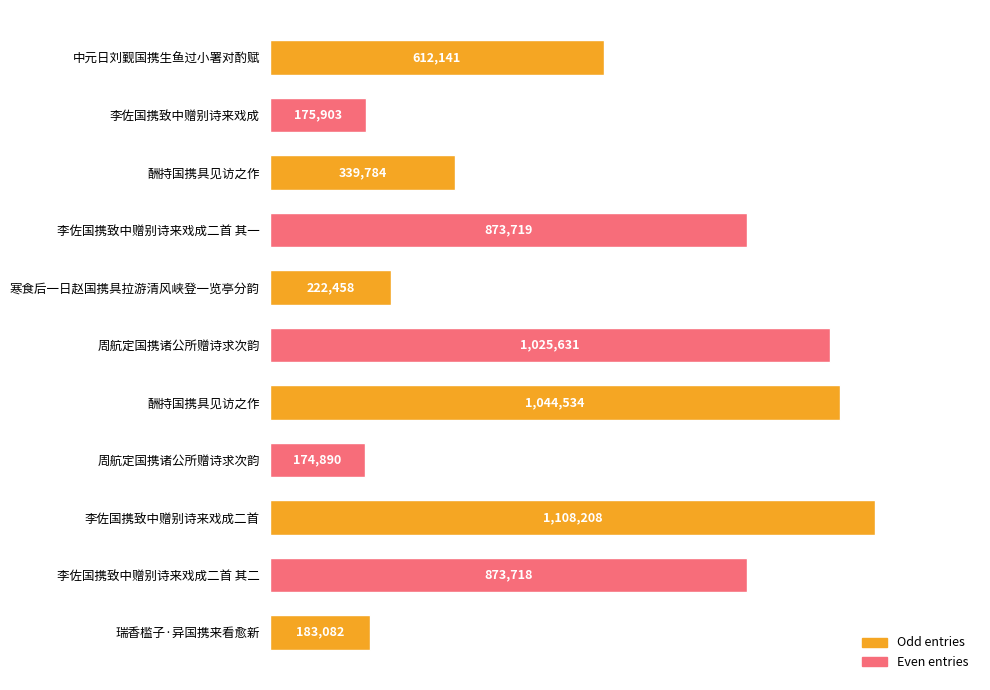

Are the bars horizontal?

Yes